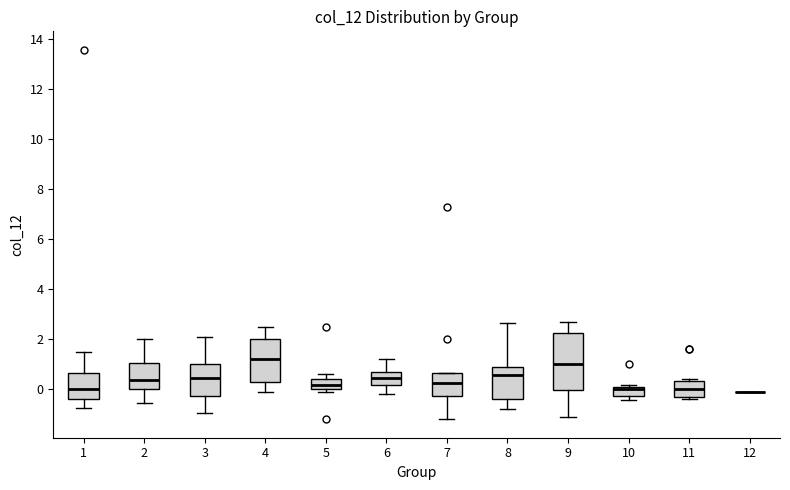

Reading left to right, transcribe this box plot: for each box, give where its median line is, the range the box spans, and where its two whiskers end, as read against the y-axis. The values are not printed on the chart, so give them approximately, as read against the axis.

1: median 0.0, box -0.4 to 0.6, whiskers -0.8 to 1.4
2: median 0.4, box 0.0 to 1.0, whiskers -0.6 to 2.0
3: median 0.4, box -0.4 to 1.0, whiskers -1.0 to 2.0
4: median 1.2, box 0.2 to 2.0, whiskers -0.2 to 2.4
5: median 0.2, box 0.0 to 0.4, whiskers -0.2 to 0.6
6: median 0.4, box 0.2 to 0.6, whiskers -0.2 to 1.2
7: median 0.2, box -0.4 to 0.6, whiskers -1.2 to 0.6
8: median 0.6, box -0.4 to 0.8, whiskers -0.8 to 2.6
9: median 1.0, box 0.0 to 2.2, whiskers -1.2 to 2.6
10: median 0.0 (just below the box's upper edge), box -0.2 to 0.0, whiskers -0.4 to 0.2
11: median 0.0, box -0.4 to 0.2, whiskers -0.4 (just below the box's lower edge) to 0.4
12: box collapsed to a line at -0.2, whiskers -0.2 to -0.2